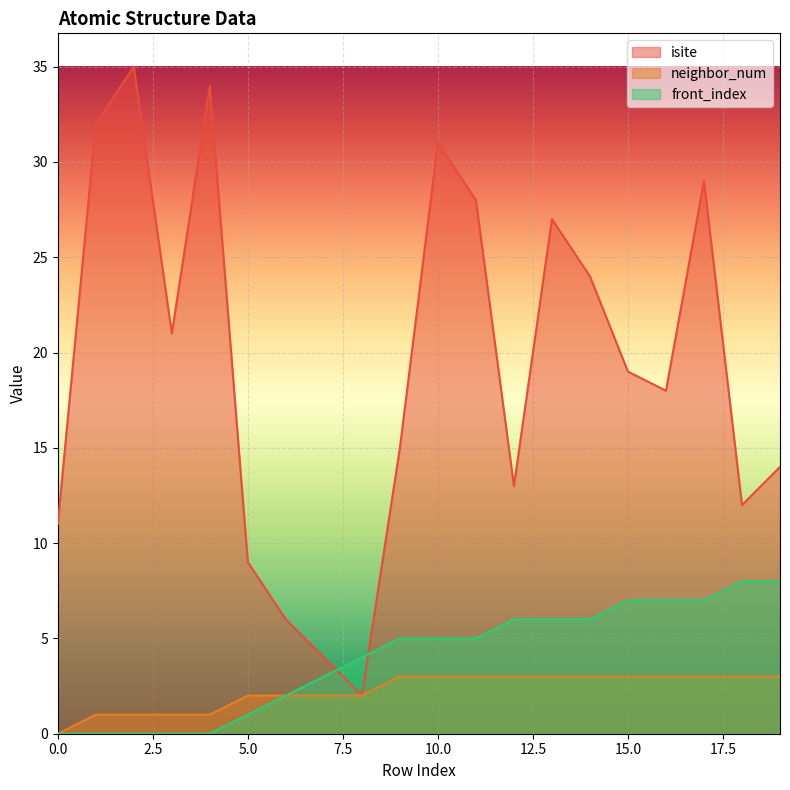

Reading right to left, transcribe all the data shown in this chart.

isite: 19=14	18=12	17=29	16=18	15=19	14=24	13=27	12=13	11=28	10=31	9=15	8=2	7=4	6=6	5=9	4=34	3=21	2=35	1=32	0=11
neighbor_num: 19=3	18=3	17=3	16=3	15=3	14=3	13=3	12=3	11=3	10=3	9=3	8=2	7=2	6=2	5=2	4=1	3=1	2=1	1=1	0=0
front_index: 19=8	18=8	17=7	16=7	15=7	14=6	13=6	12=6	11=5	10=5	9=5	8=4	7=3	6=2	5=1	4=0	3=0	2=0	1=0	0=0